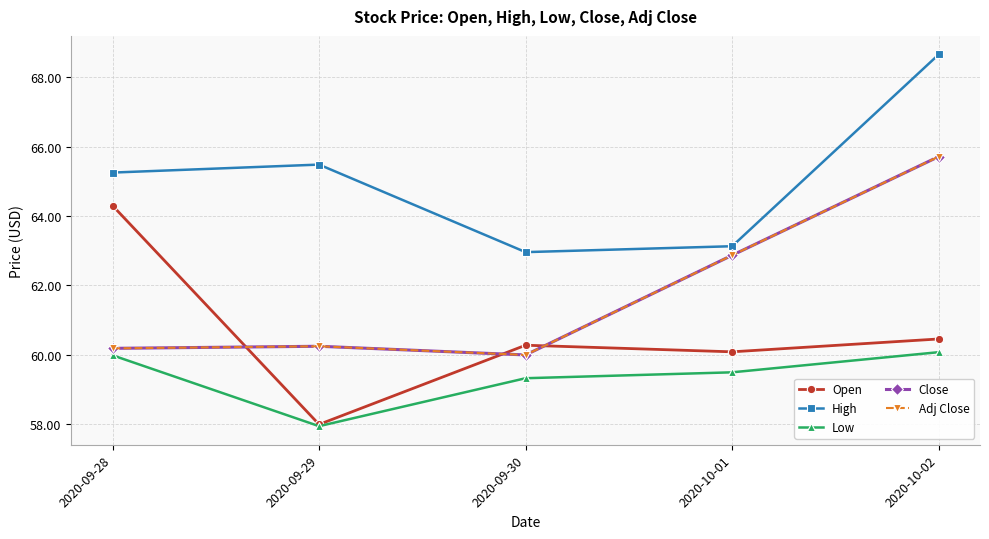

Is the value of Close at 2020-09-30 greater than the value of Open at 2020-10-02?

No